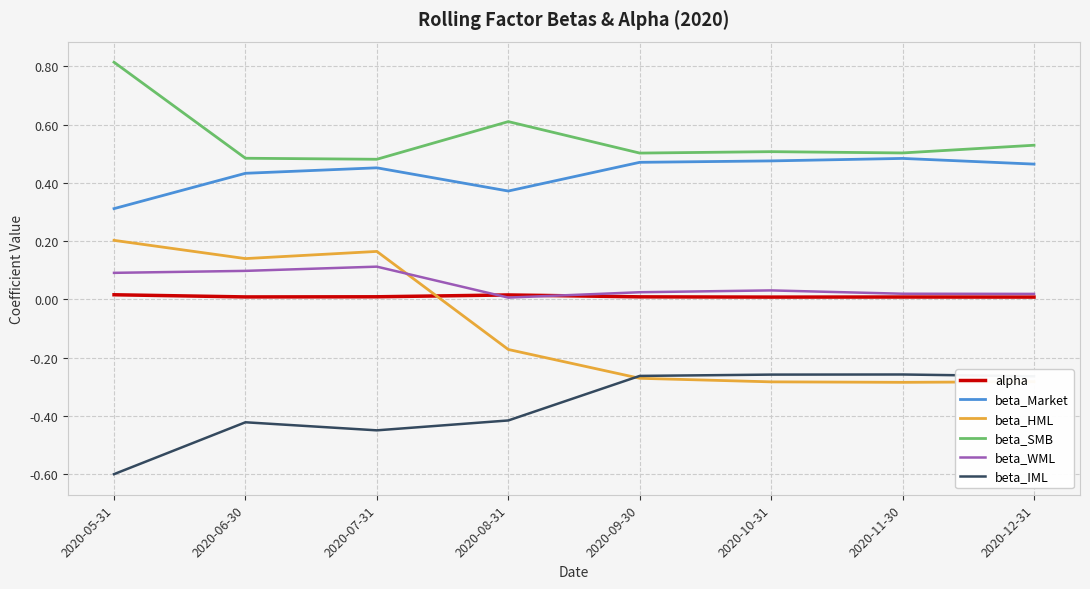

Is it true that beta_SMB equals 0.3 at 2020-10-31?

False